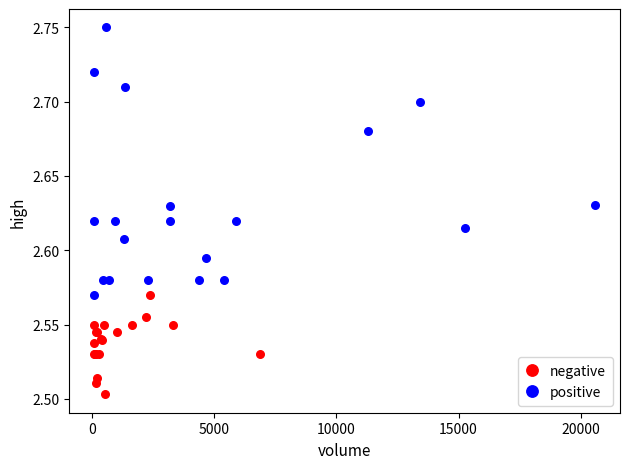

Which series contains the highest Y value?

positive